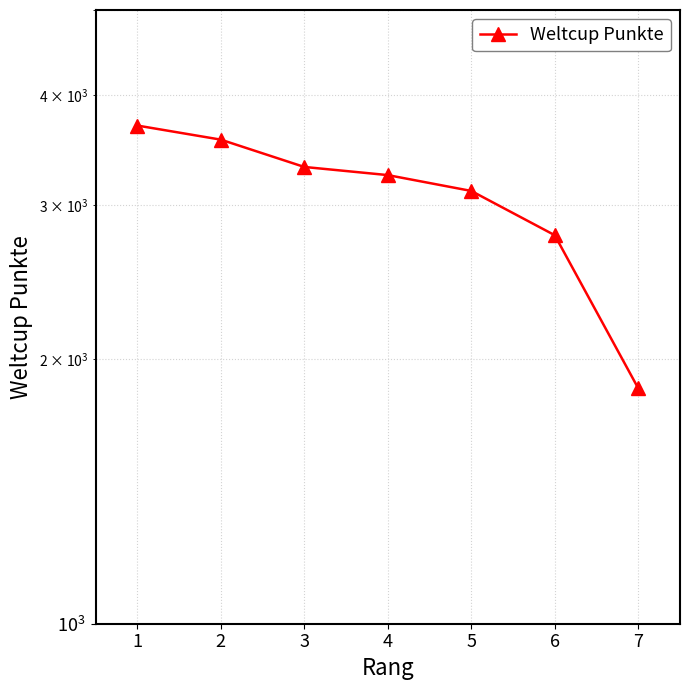

Rank the categories by value from lowest to highest.

7, 6, 5, 4, 3, 2, 1